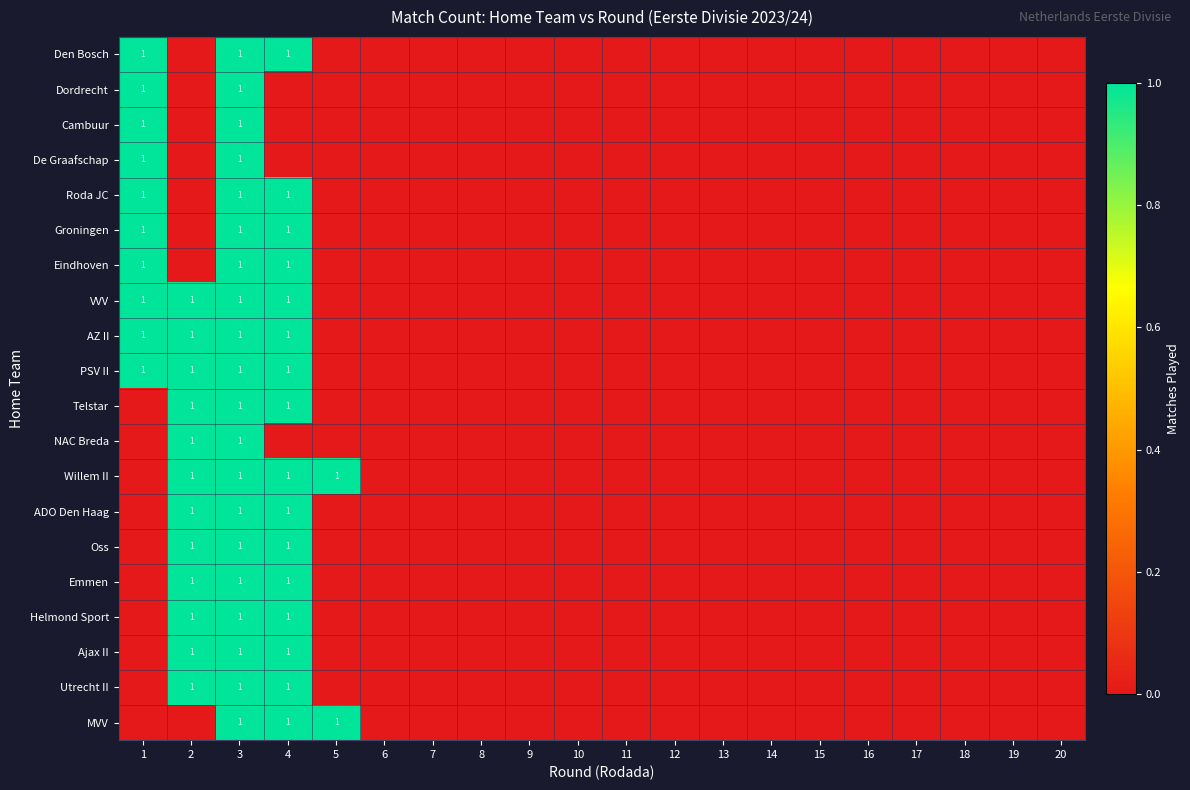

Rank the series by their maximum value, from highest to lowest.

Den Bosch, Dordrecht, Cambuur, De Graafschap, Roda JC, Groningen, Eindhoven, VVV, AZ II, PSV II, Telstar, NAC Breda, Willem II, ADO Den Haag, Oss, Emmen, Helmond Sport, Ajax II, Utrecht II, MVV